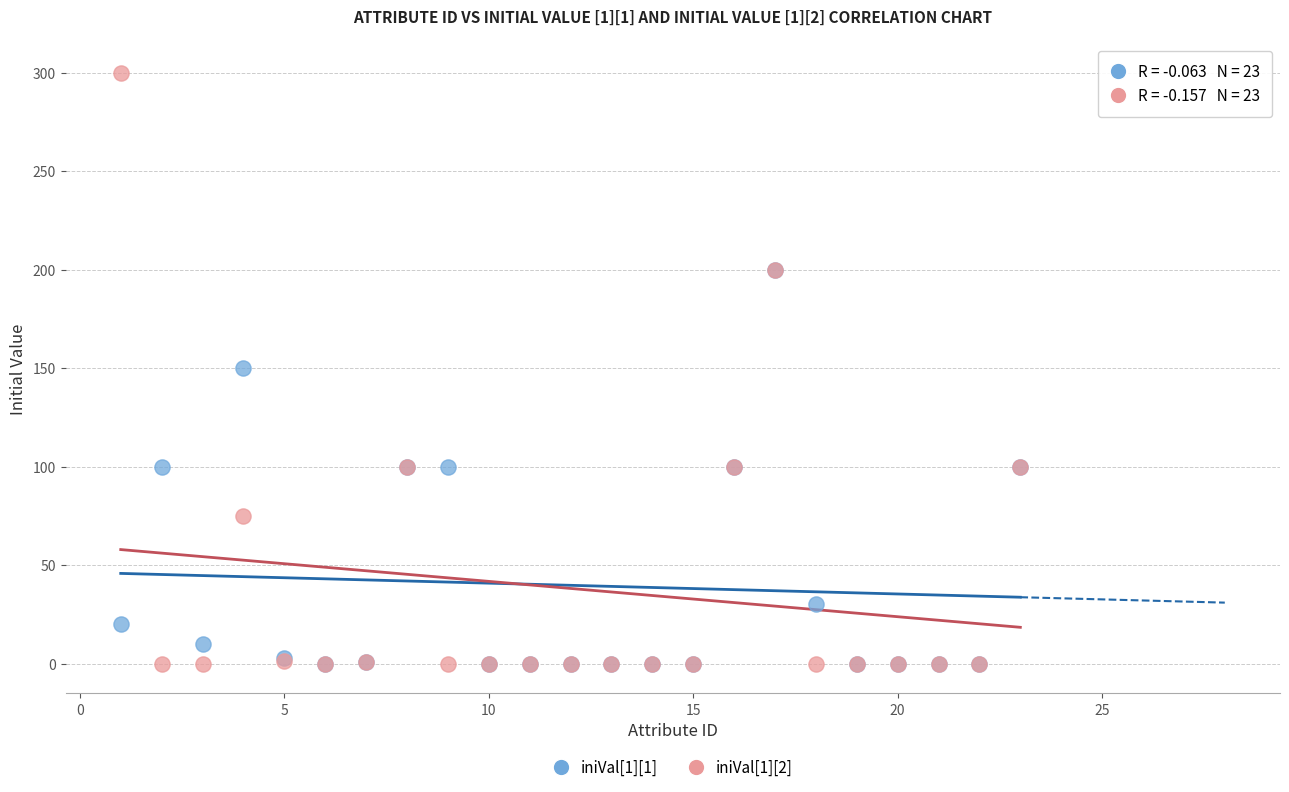

What are all the series names shown in the legend?

iniVal[1][1], iniVal[1][2]